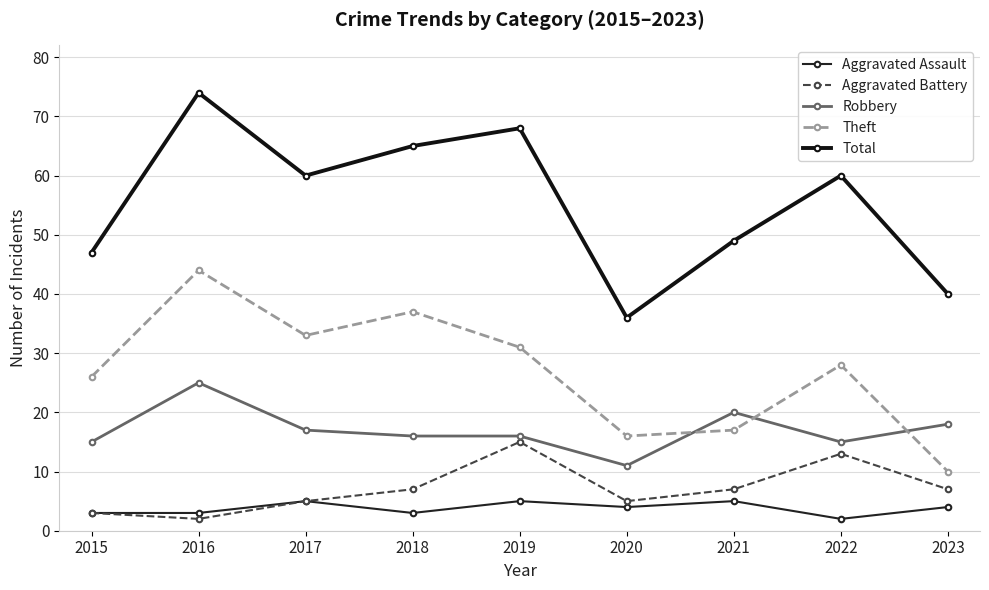

Which has a higher value, 2018 or 2017?

2017